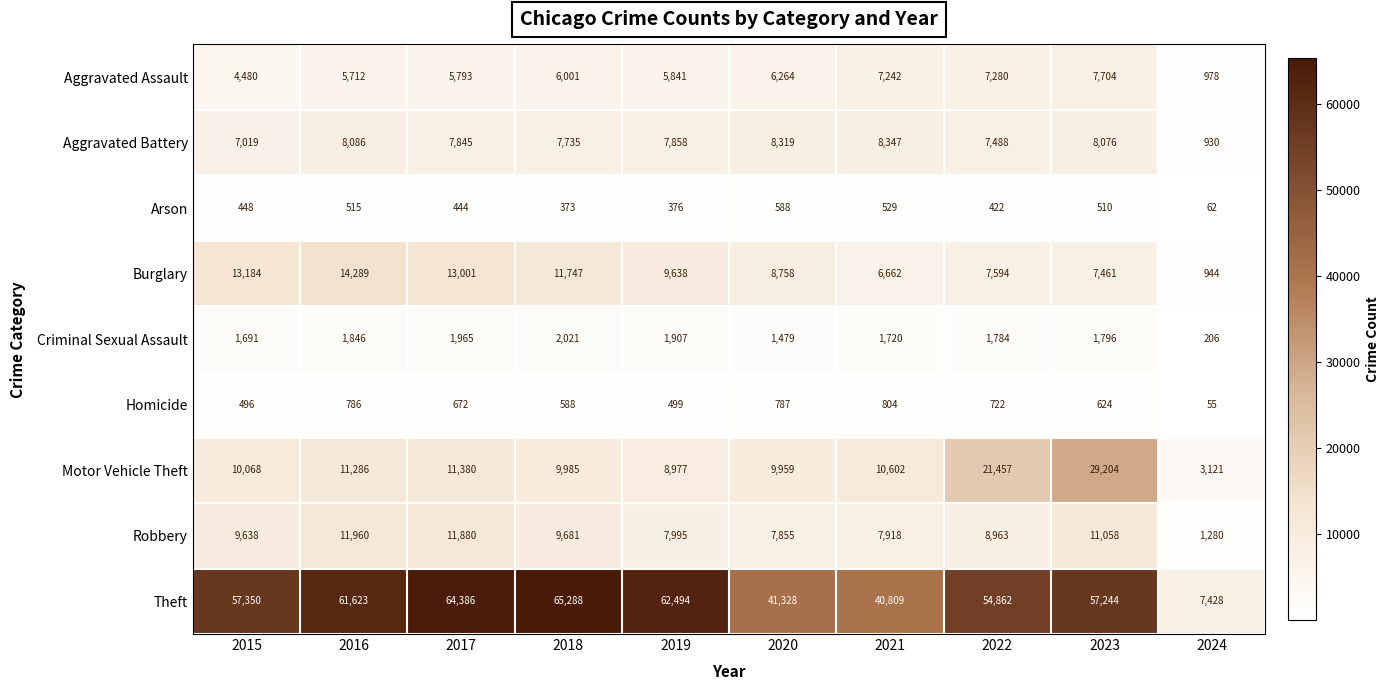

Which series has the largest total across all categories?

Theft